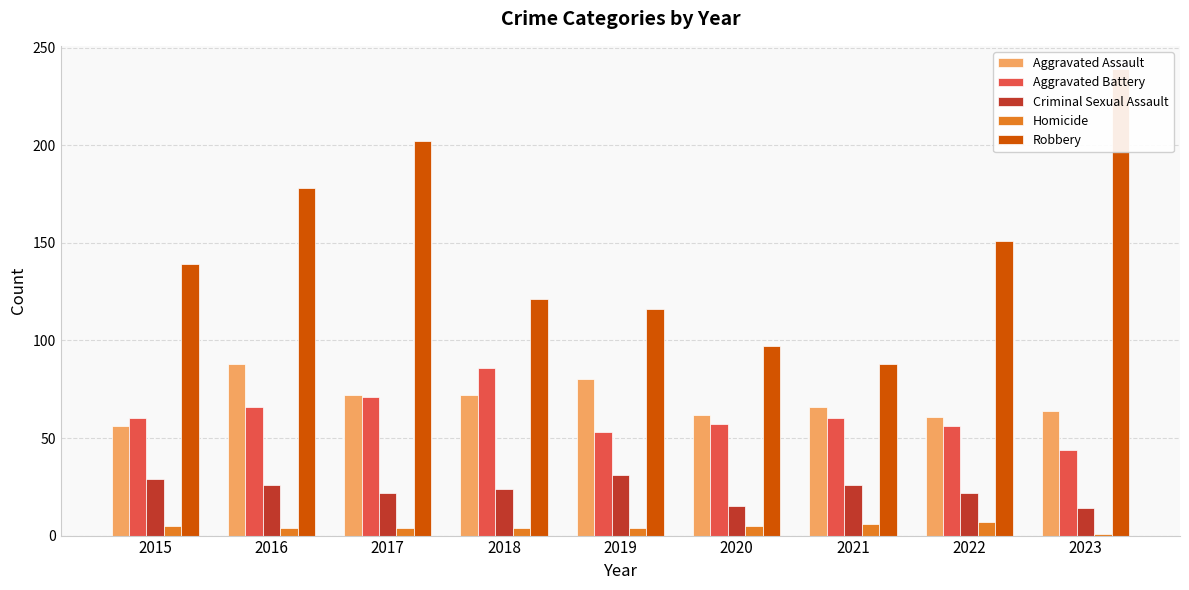

Between 2016 and 2022, which series saw the biggest shift?

Aggravated Assault